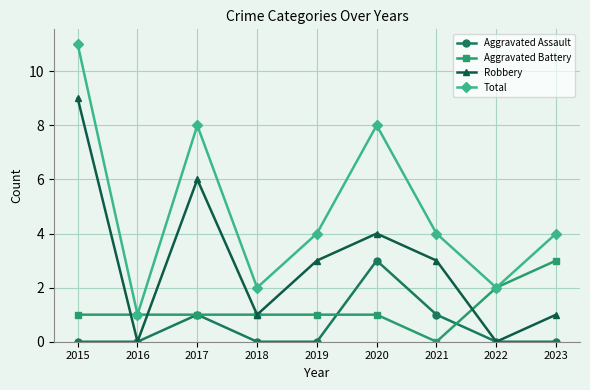

What is the greatest value displayed?

11